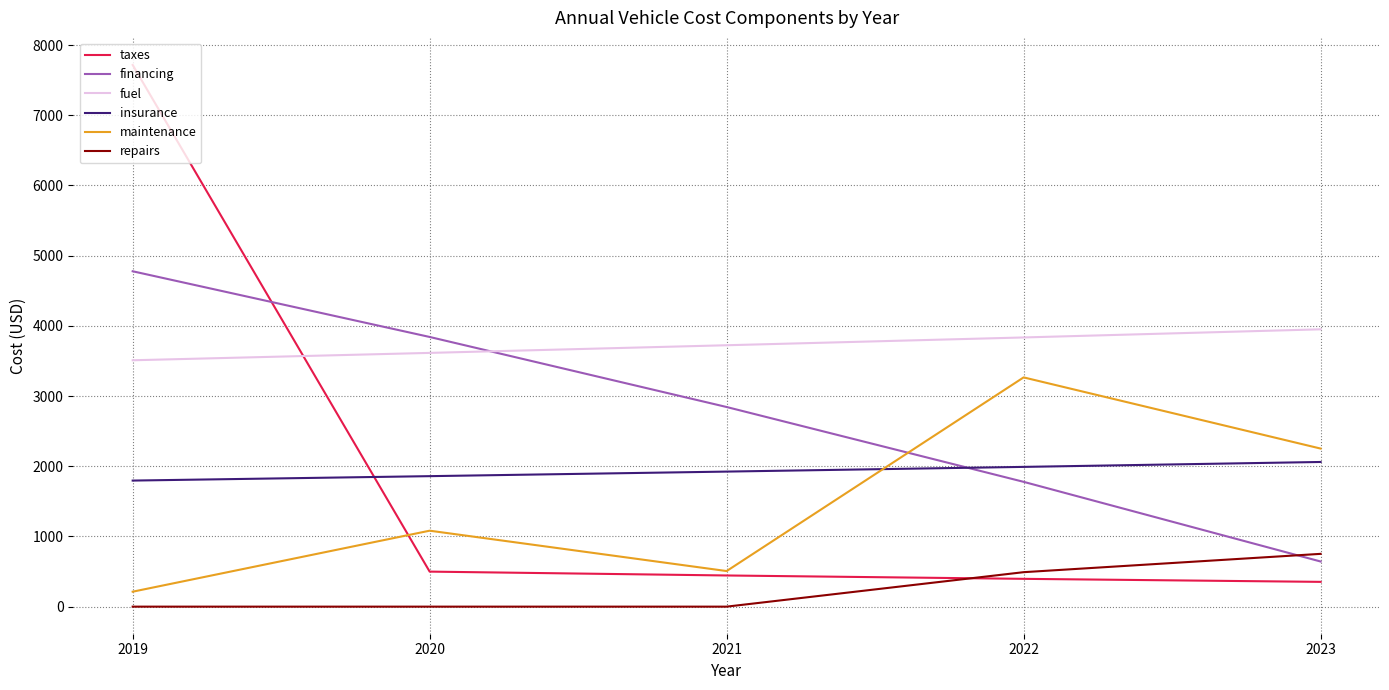

How many lines are shown in the chart?

6